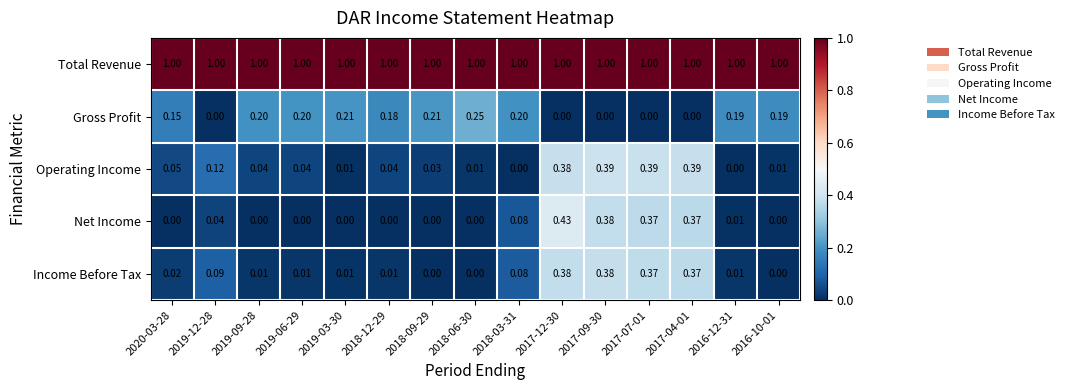

Which series changed the most between 2019-06-29 and 2017-09-30?

Net Income